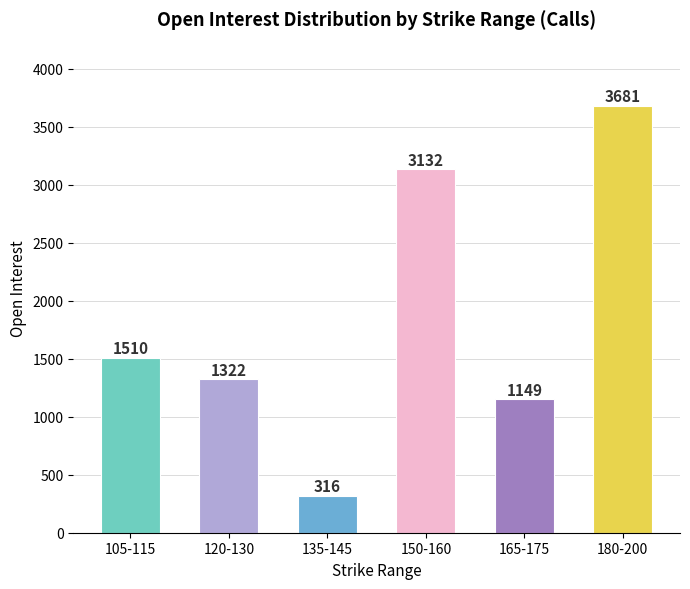

Rank the categories by value from highest to lowest.

180-200, 150-160, 105-115, 120-130, 165-175, 135-145